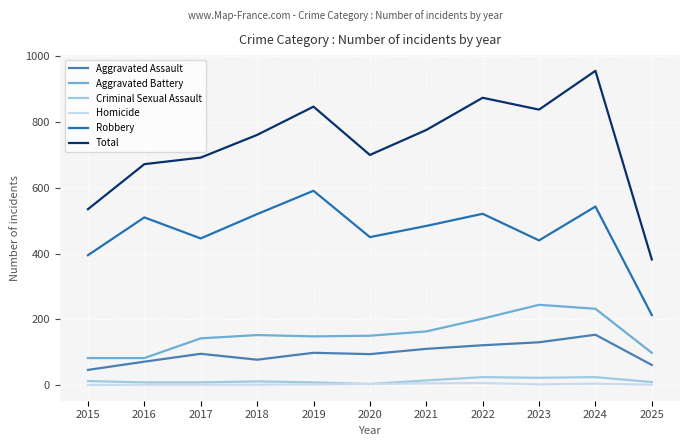

What is the maximum value for Criminal Sexual Assault?

24